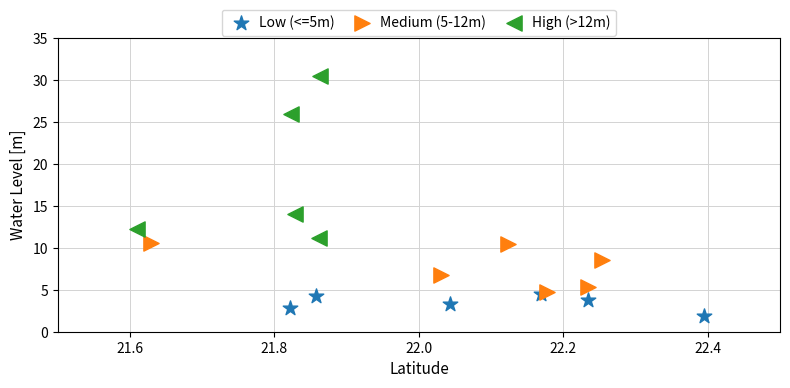

Which series has the largest Y range (max minus min)?

High (>12m)